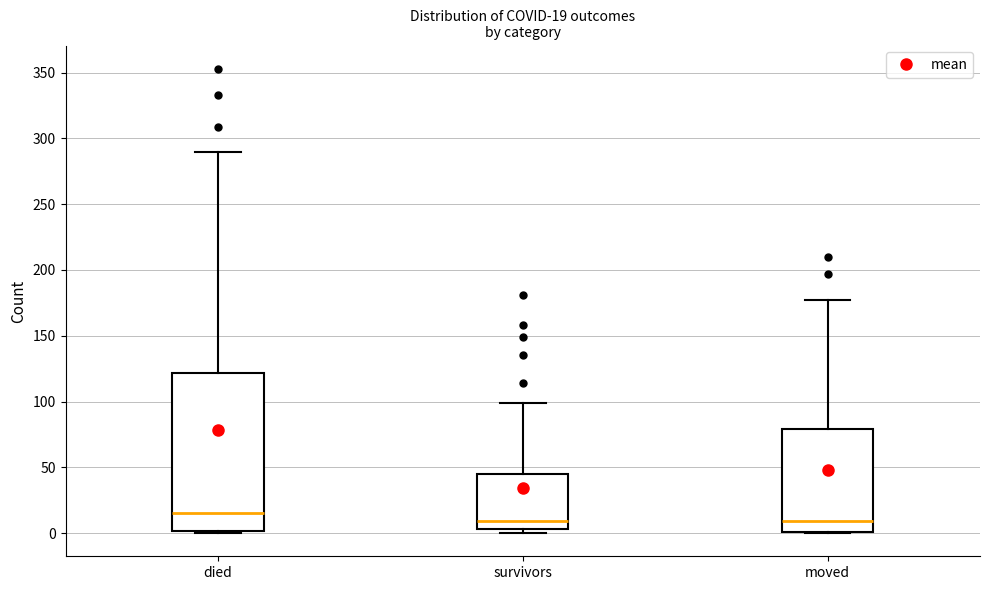

Which box is the tallest, from its lower edge to its upper edge?

died